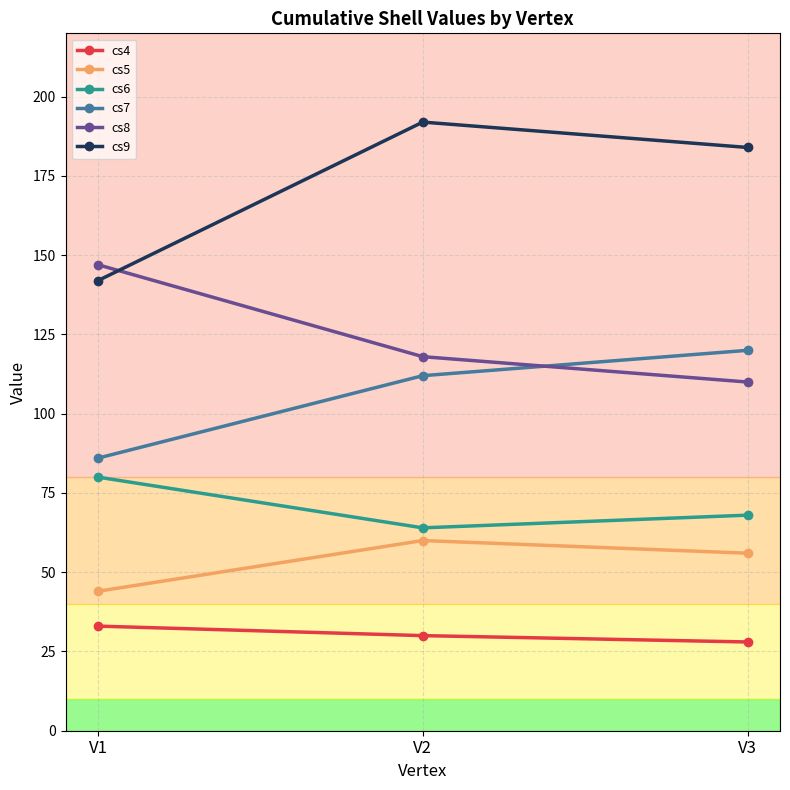

Read the cs7 value at V2, to the nearest 10.

110